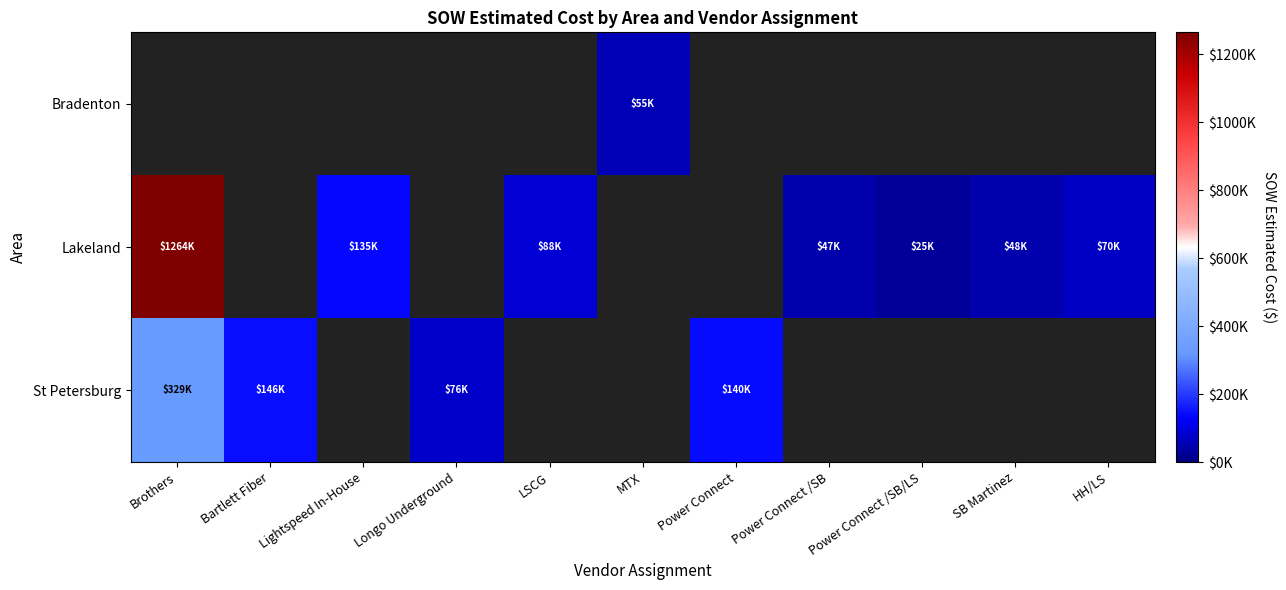

Which category has the lowest value across all series?

Brothers